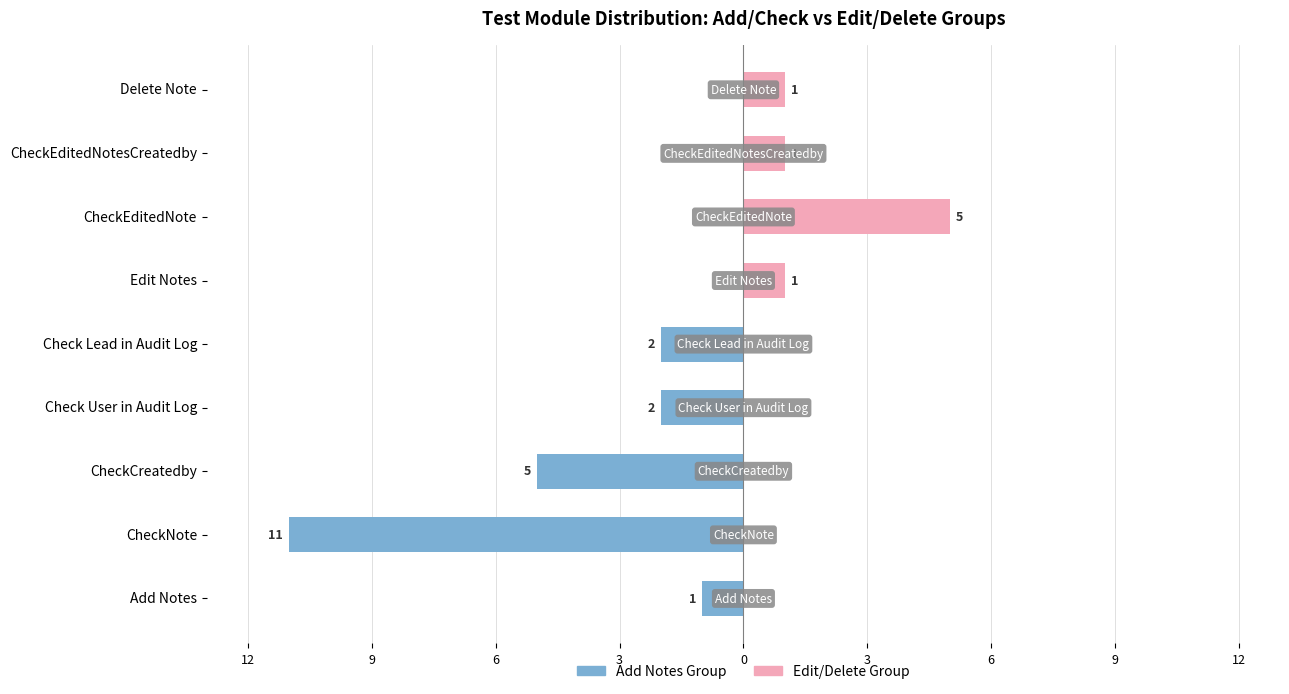

Between CheckEditedNote and CheckNote, which is larger?

CheckEditedNote